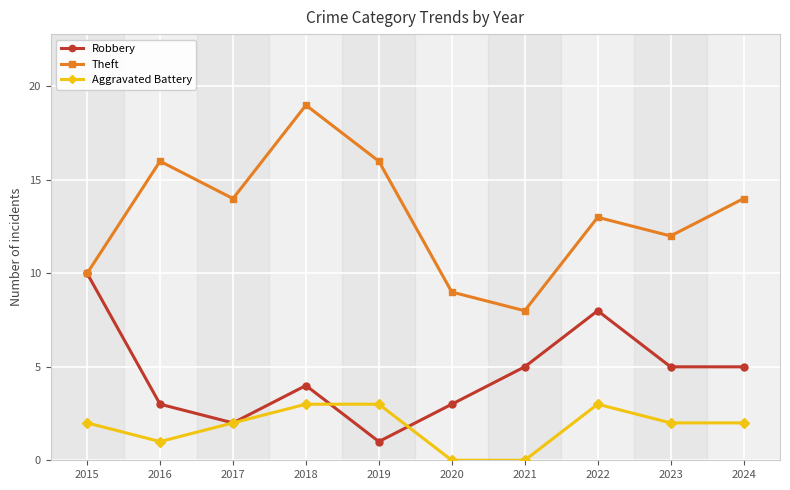

True or false: Aggravated Battery has a value of 1 at 2017.

False